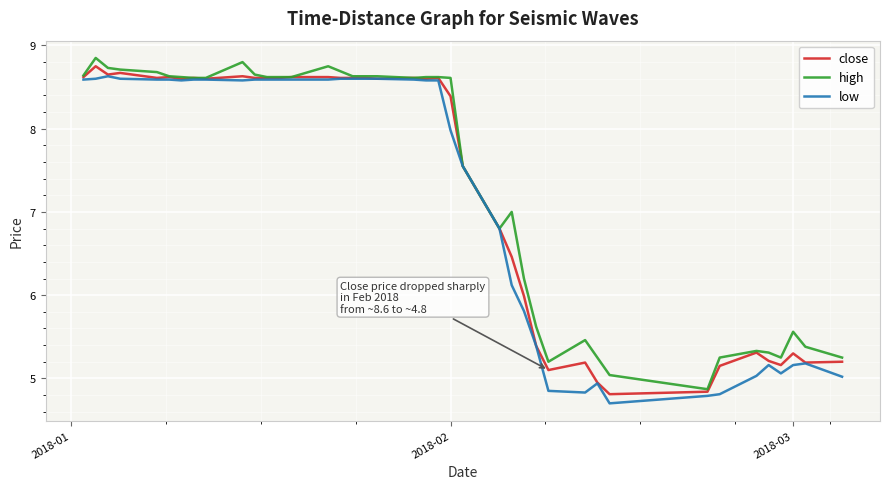

How many lines are shown in the chart?

3